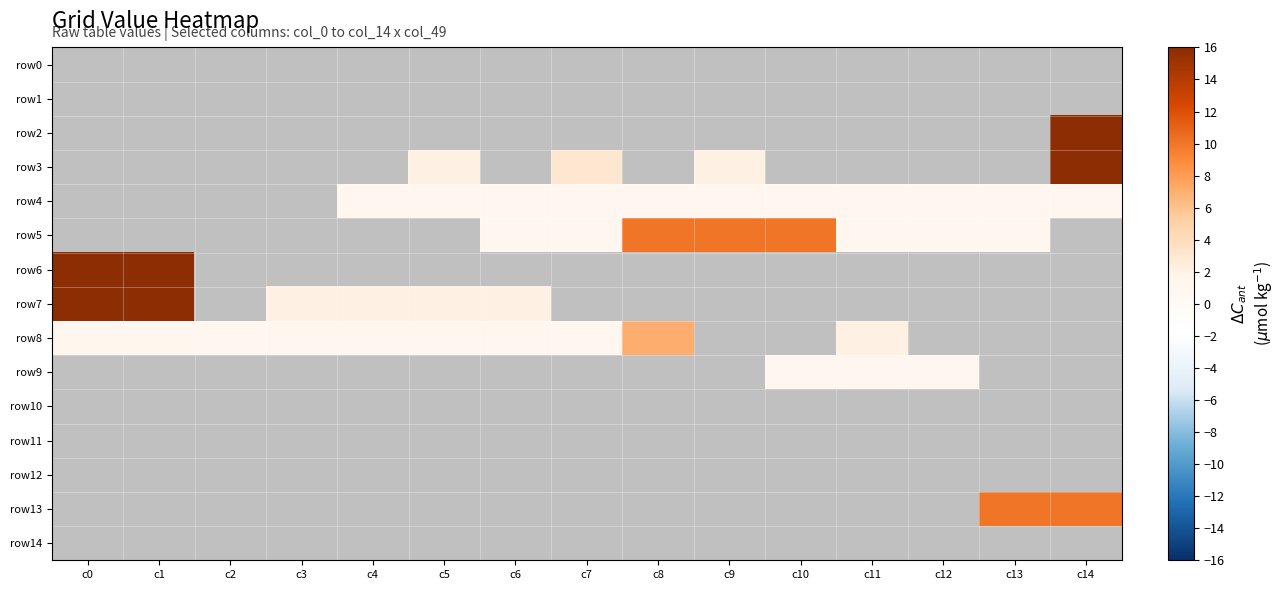

What is the spread (max minus min) of values at c12?

2